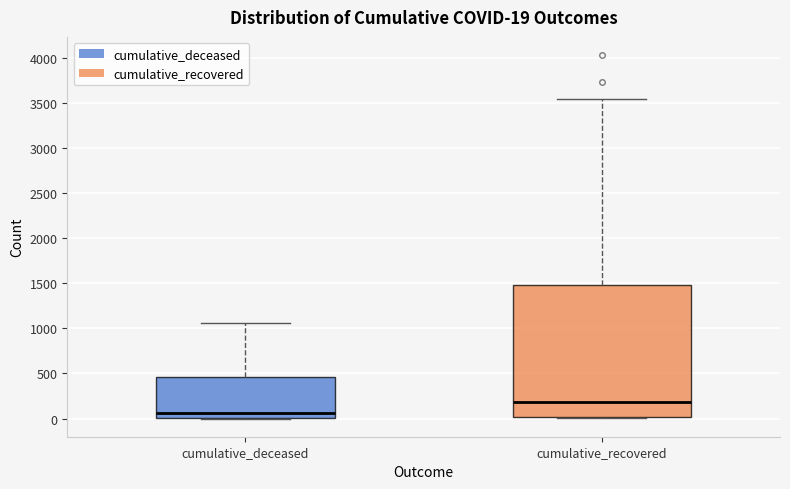

Which box's median line is the lowest?

cumulative_deceased